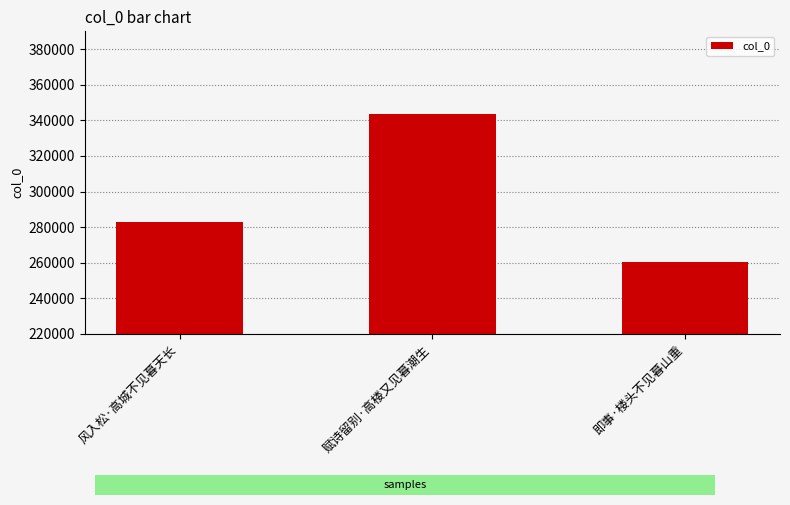

What is the change in value from 风入松·高城不见暮天长 to 赋诗留别·高楼又见暮潮生?

+60915